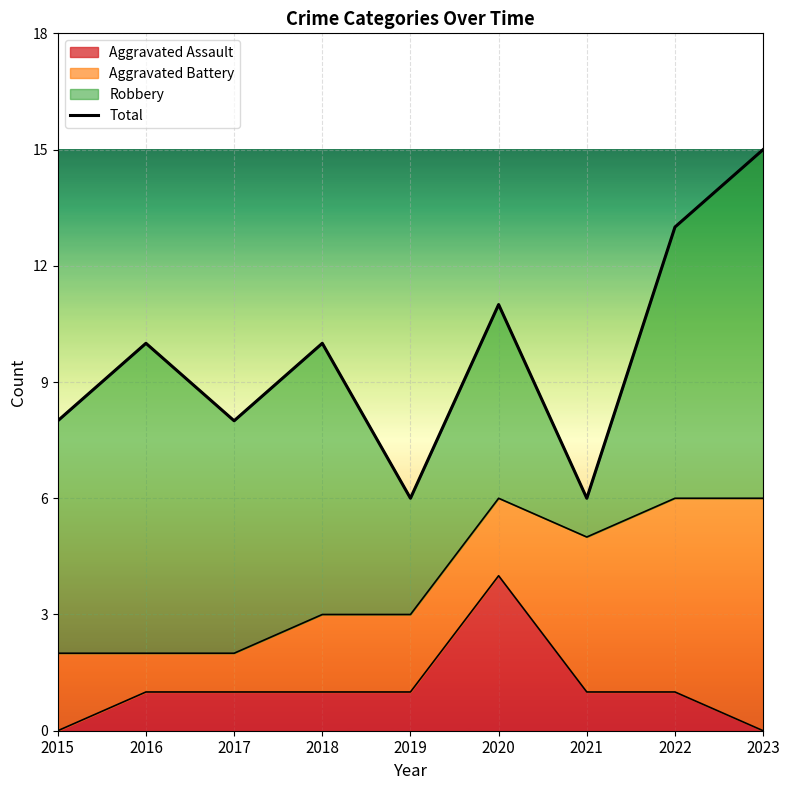

Does the chart display data point markers on the line(s)?

No